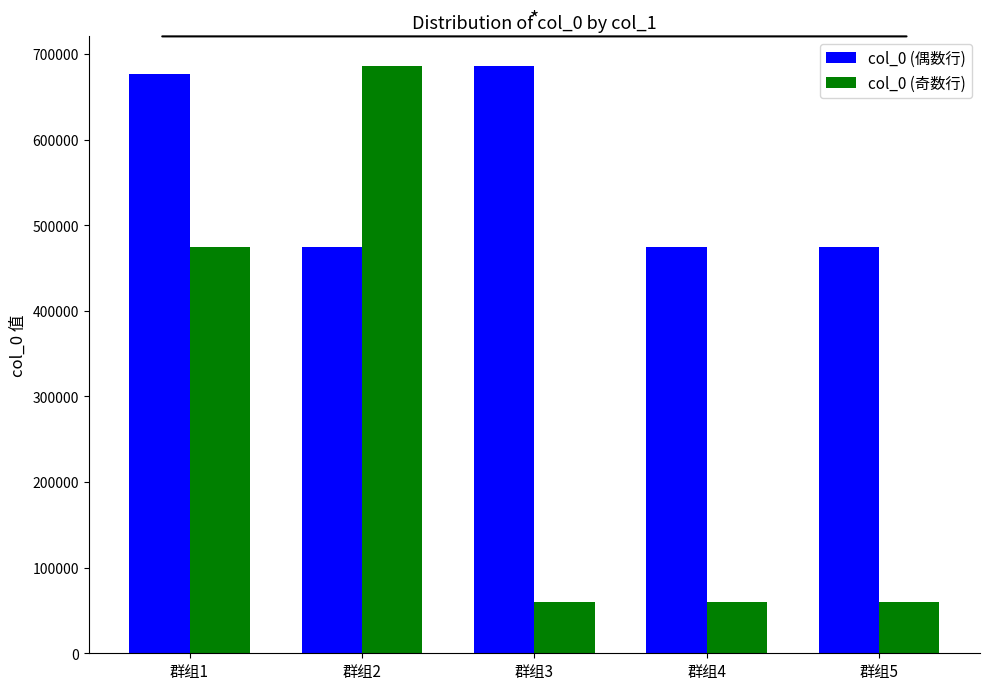

The value of col_0 (奇数行) at 群组3 is 60277. True or false?

True